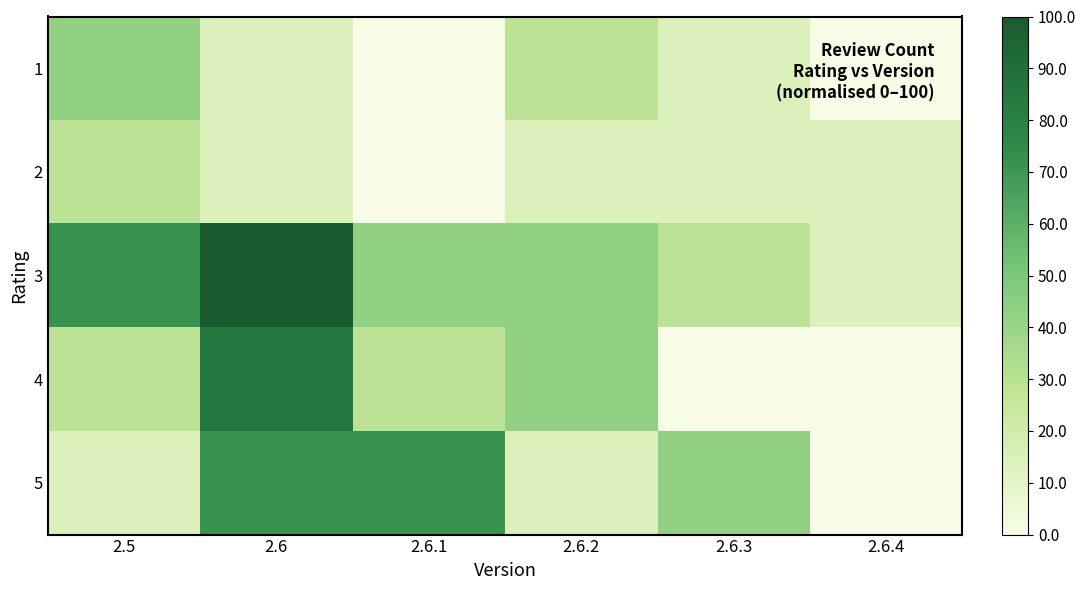

Reading left to right, transcribe all the data shown in this chart.

1: 2.5=42.9	2.6=14.3	2.6.1=0.0	2.6.2=28.6	2.6.3=14.3	2.6.4=0.0
2: 2.5=28.6	2.6=14.3	2.6.1=0.0	2.6.2=14.3	2.6.3=14.3	2.6.4=14.3
3: 2.5=71.4	2.6=100.0	2.6.1=42.9	2.6.2=42.9	2.6.3=28.6	2.6.4=14.3
4: 2.5=28.6	2.6=85.7	2.6.1=28.6	2.6.2=42.9	2.6.3=0.0	2.6.4=0.0
5: 2.5=14.3	2.6=71.4	2.6.1=71.4	2.6.2=14.3	2.6.3=42.9	2.6.4=0.0